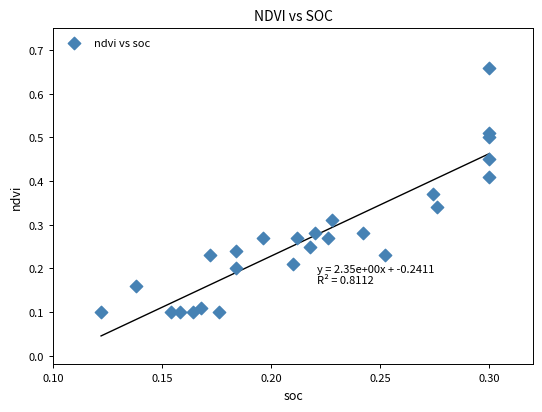

What is the range of Y values (max minus min)?

0.6